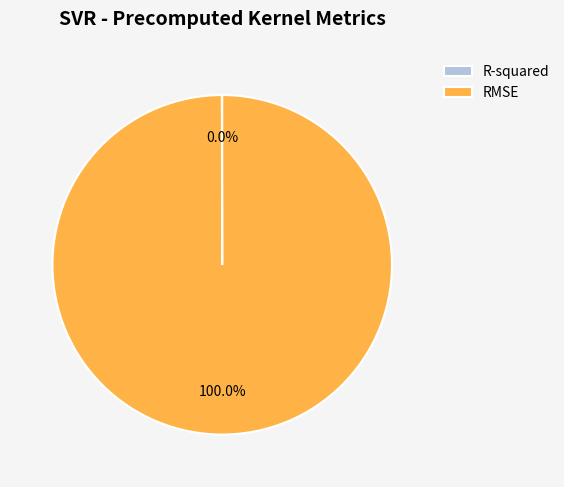

Does RMSE account for over 50% of the chart?

Yes